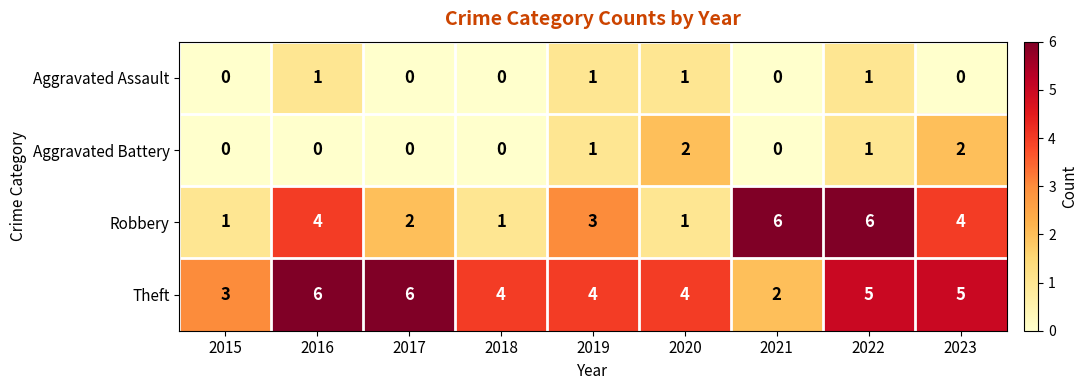

How many Aggravated Assault values are between 0 and 1?

9